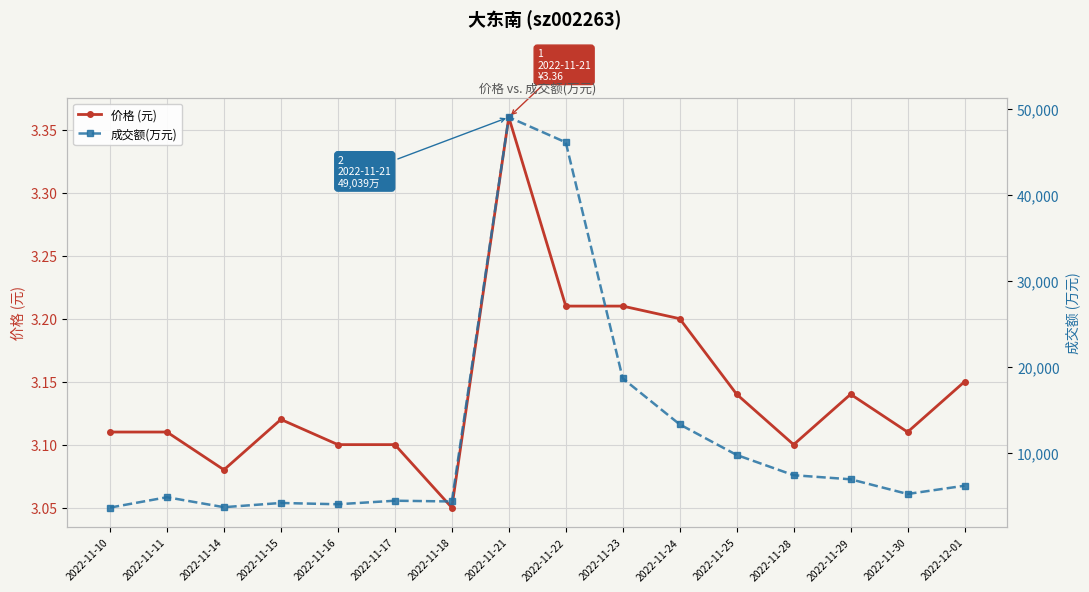

What is the approximate value of 价格 (元) at 2022-11-10?

3.1